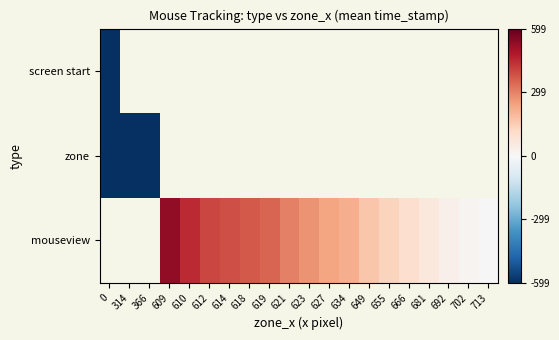

True or false: mouseview has a value of 188.5 at 614.

False